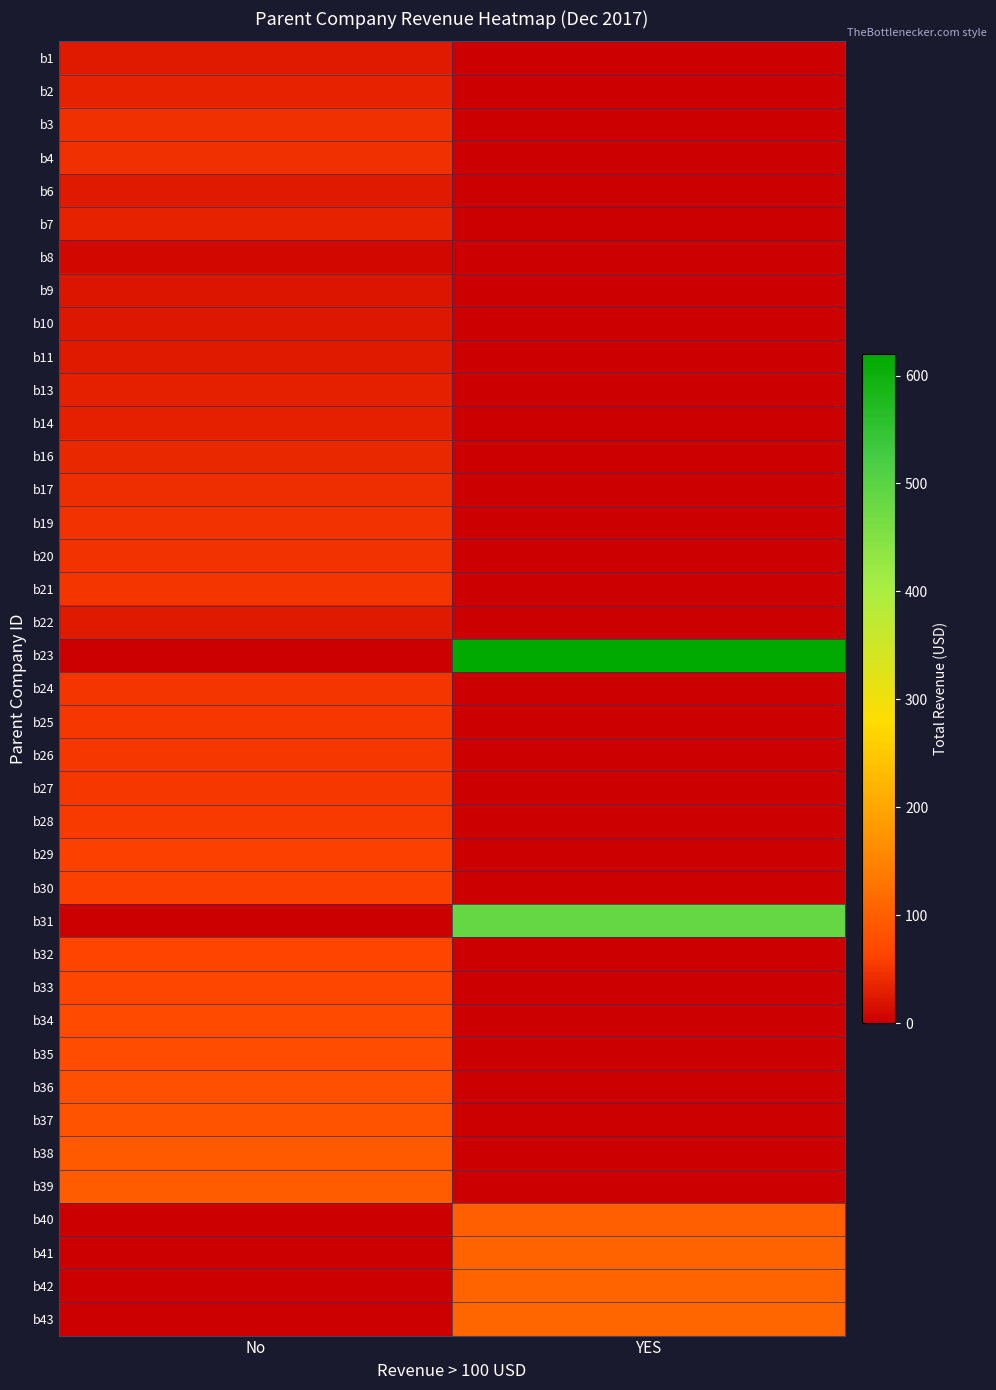

Reading left to right, transcribe all the data shown in this chart.

b1: No=24.2	YES=0.0
b2: No=32.5	YES=0.0
b3: No=44.1	YES=0.0
b4: No=44.8	YES=0.0
b6: No=25.1	YES=0.0
b7: No=31.6	YES=0.0
b8: No=8.9	YES=0.0
b9: No=20.2	YES=0.0
b10: No=22.6	YES=0.0
b11: No=26.5	YES=0.0
b13: No=31.1	YES=0.0
b14: No=31.3	YES=0.0
b16: No=38.7	YES=0.0
b17: No=42.4	YES=0.0
b19: No=46.0	YES=0.0
b20: No=46.8	YES=0.0
b21: No=48.5	YES=0.0
b22: No=24.8	YES=0.0
b23: No=0.0	YES=620.0
b24: No=50.3	YES=0.0
b25: No=51.5	YES=0.0
b26: No=52.6	YES=0.0
b27: No=53.2	YES=0.0
b28: No=54.7	YES=0.0
b29: No=58.2	YES=0.0
b30: No=60.0	YES=0.0
b31: No=0.0	YES=486.3
b32: No=65.4	YES=0.0
b33: No=67.2	YES=0.0
b34: No=70.5	YES=0.0
b35: No=74.7	YES=0.0
b36: No=78.0	YES=0.0
b37: No=83.2	YES=0.0
b38: No=94.1	YES=0.0
b39: No=96.9	YES=0.0
b40: No=0.0	YES=100.8
b41: No=0.0	YES=105.3
b42: No=0.0	YES=107.9
b43: No=0.0	YES=109.0